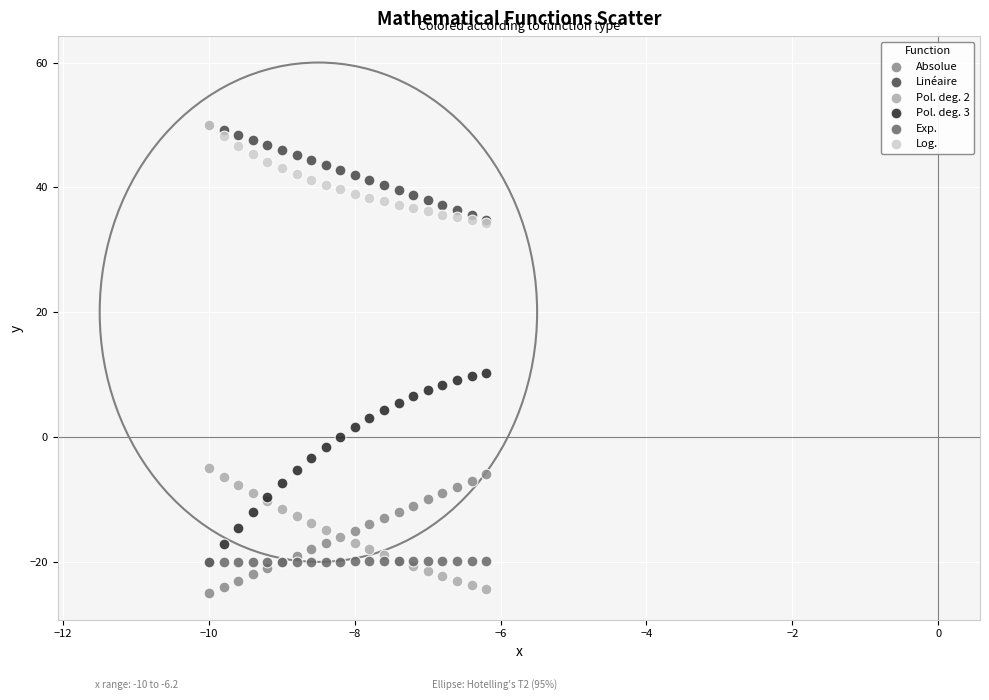

Which series has the widest spread of Y values?

Pol. deg. 3